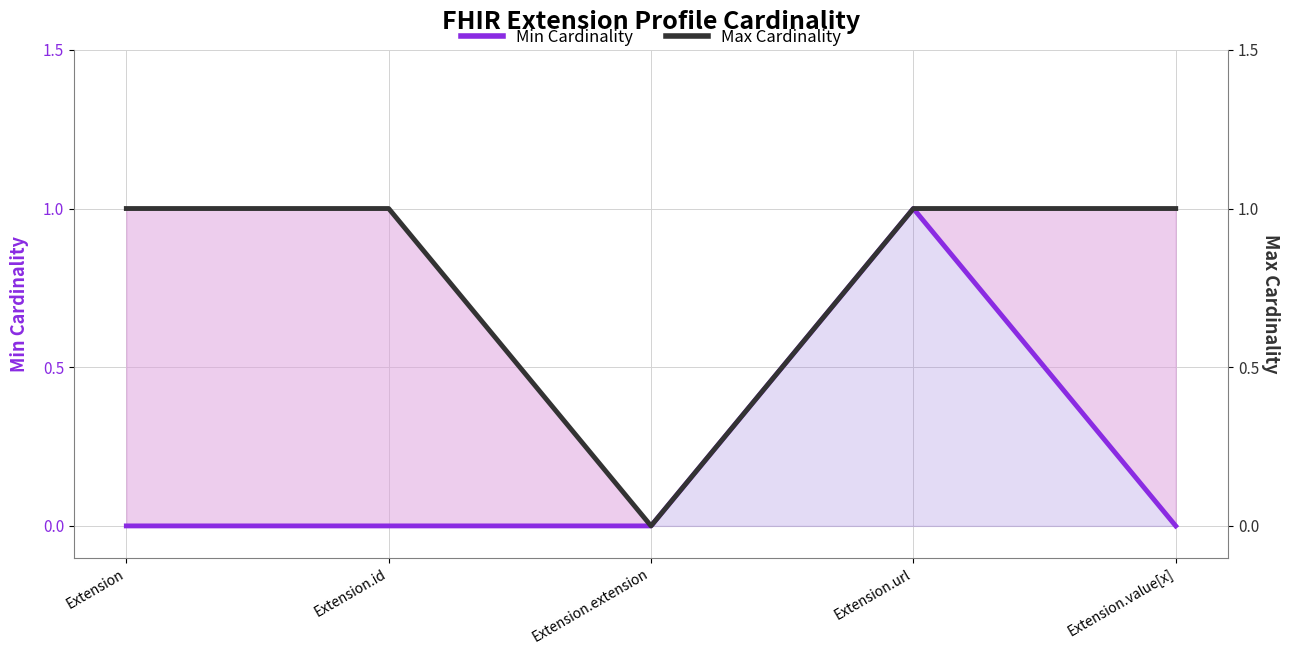

How many values in Min Cardinality are above zero?

1